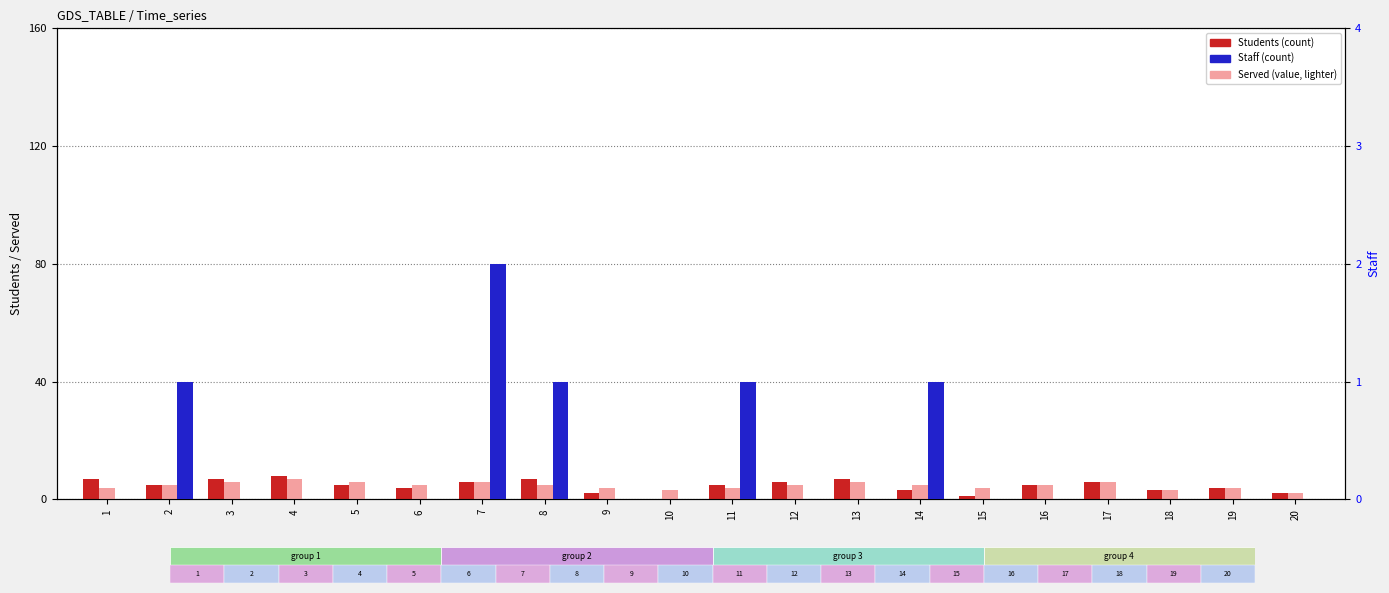

Which label corresponds to the largest value in the chart?

4